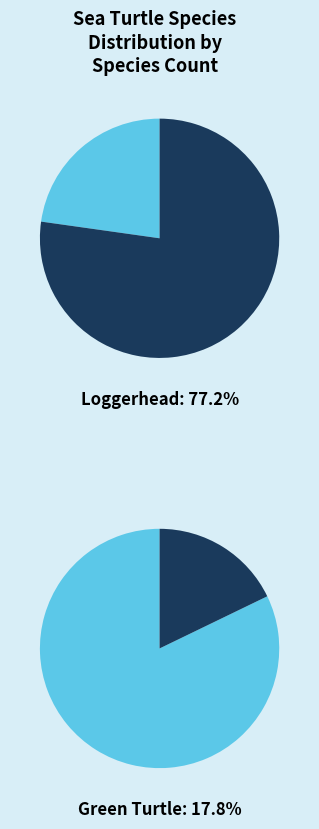

Combined, what portion of the pie is Green Turtle and Leatherback?

18.8%